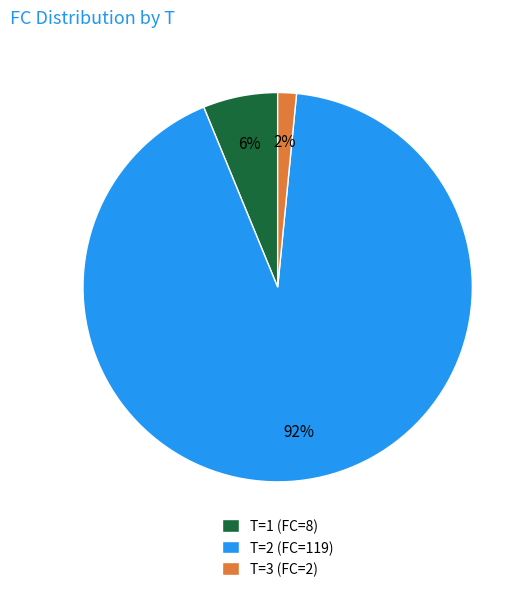

Which slice is the smallest?

T=3 (FC=2)